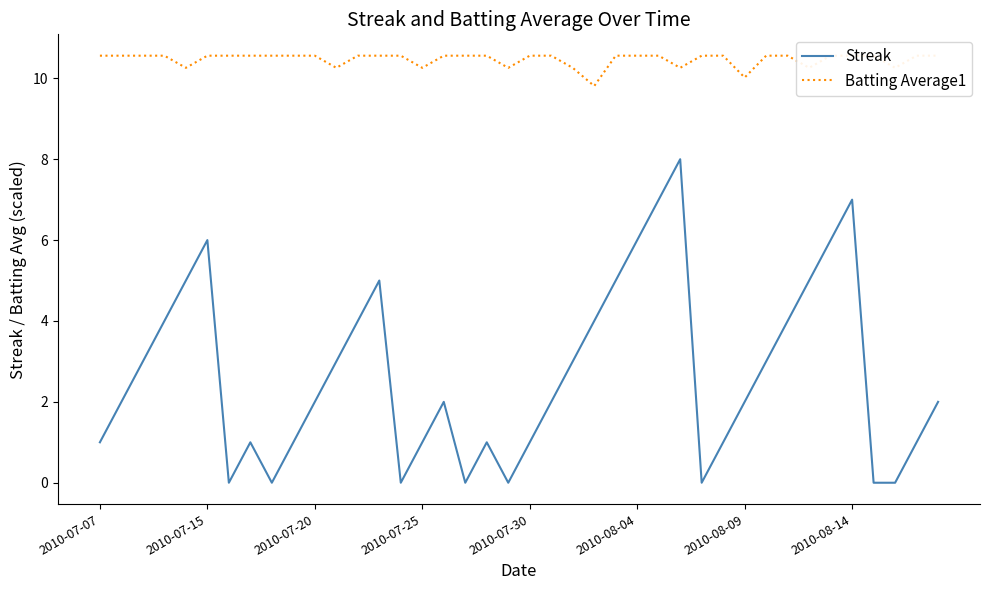

True or false: Batting Average1 and Streak cross at least once.

False